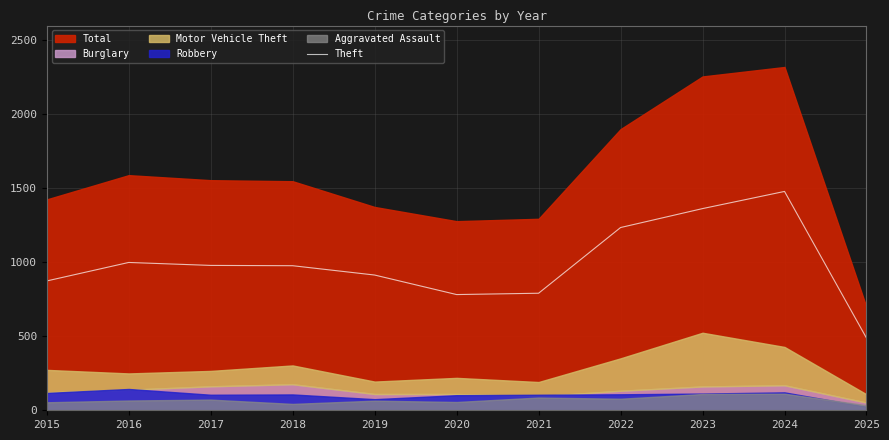

At which label is the value closest to 983?

2017